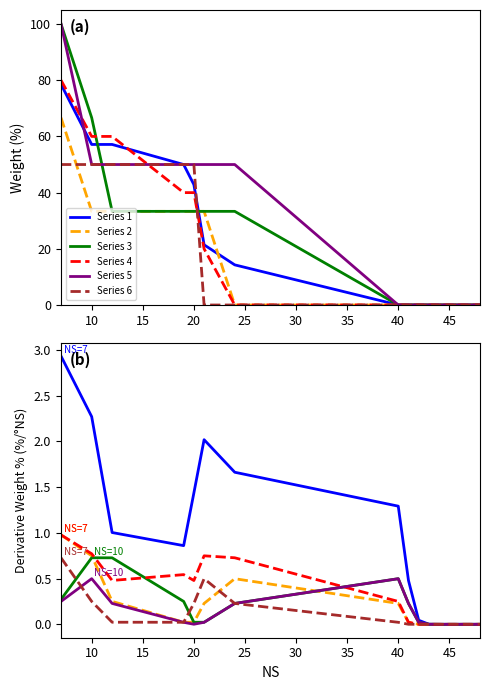

What is the sum of all Series 4 values?

5.0